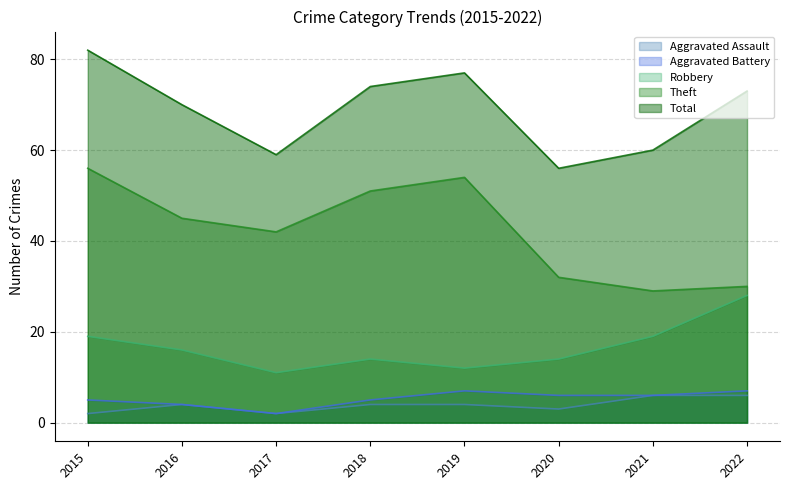

What is the average value of the Total series?

69